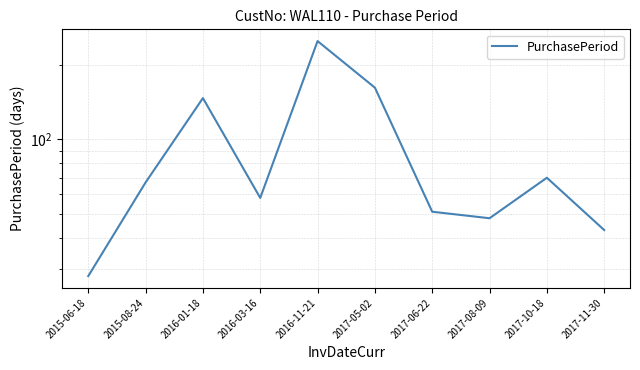

Rank the categories by value from lowest to highest.

2015-06-18, 2017-11-30, 2017-08-09, 2017-06-22, 2016-03-16, 2015-08-24, 2017-10-18, 2016-01-18, 2017-05-02, 2016-11-21